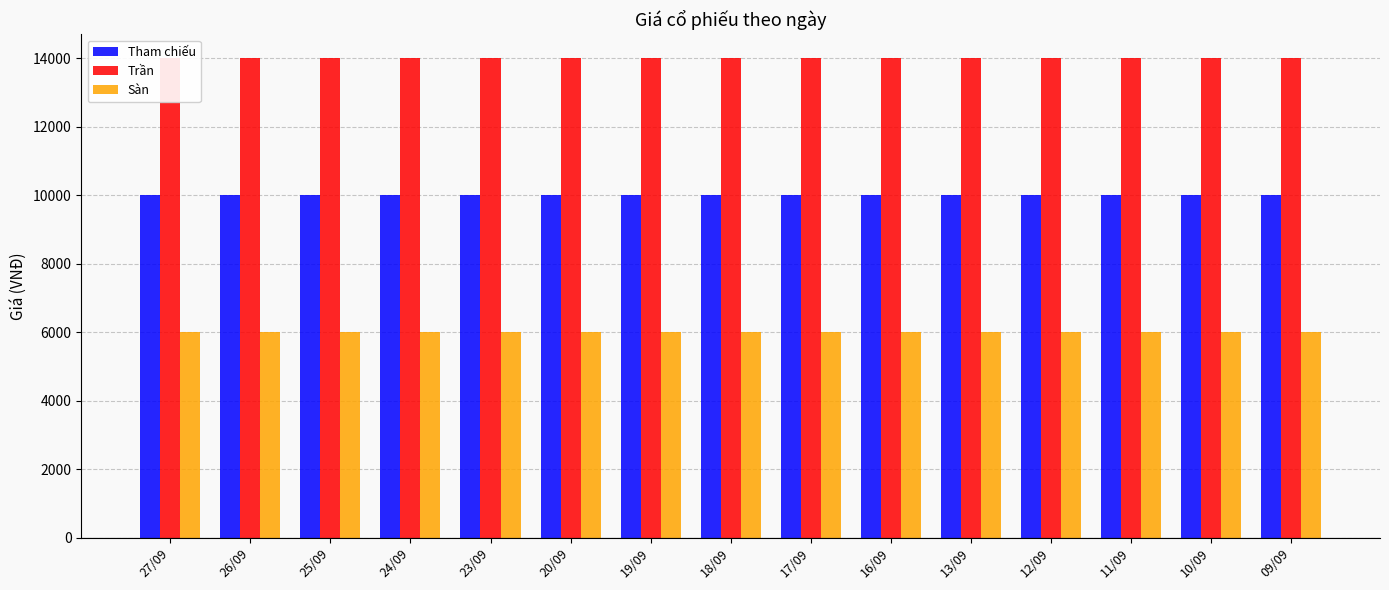

Which label corresponds to the smallest value in the chart?

27/09